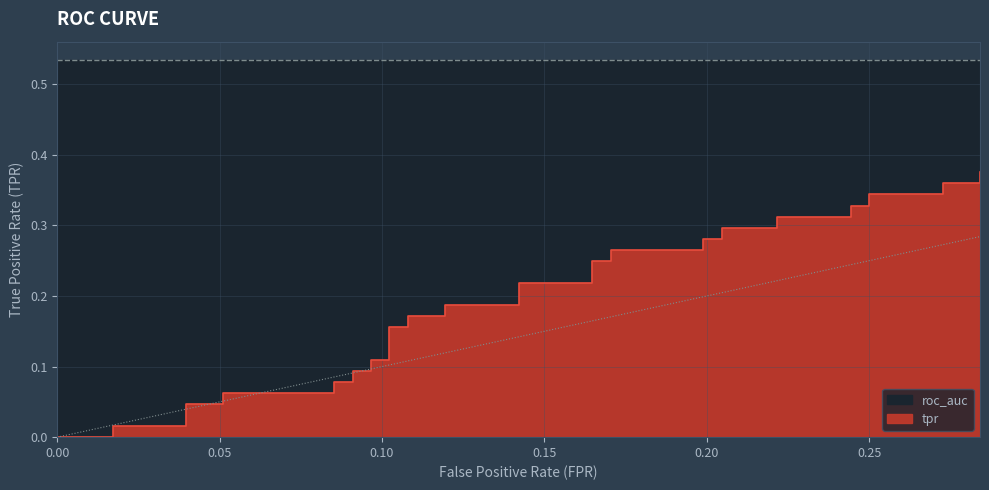

At how many categories does at least one series exceed 0?

40